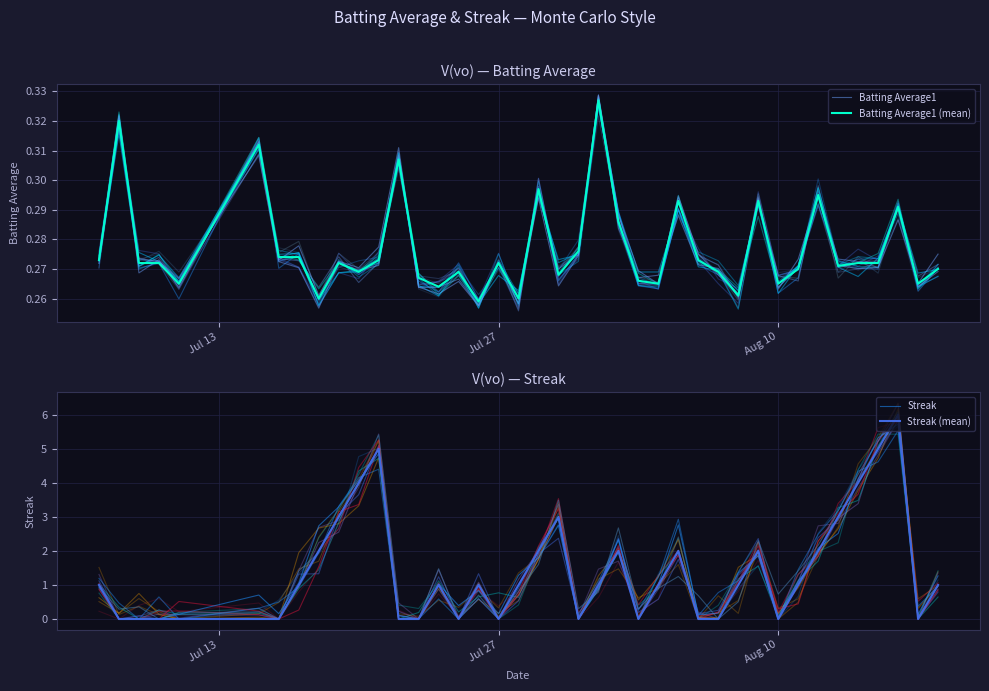

What is the difference between the maximum and minimum values in the Batting Average1 (mean) series?

0.1